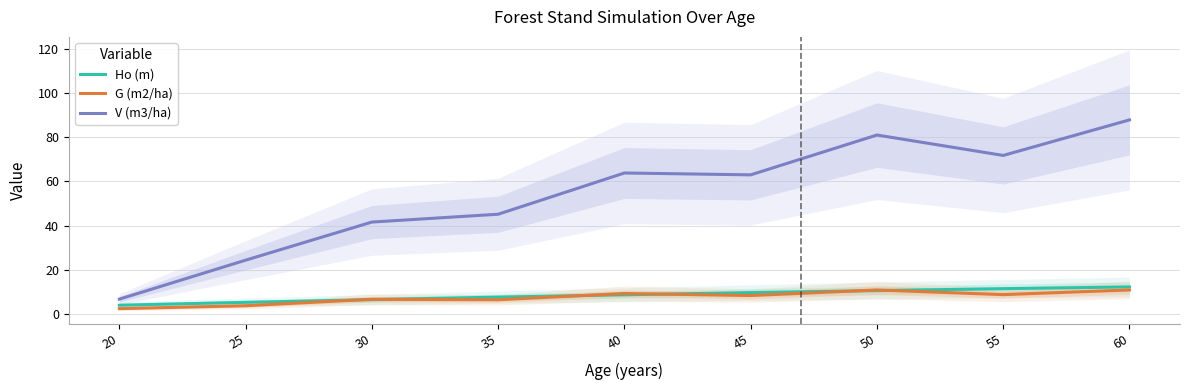

What is the greatest value displayed?

87.8